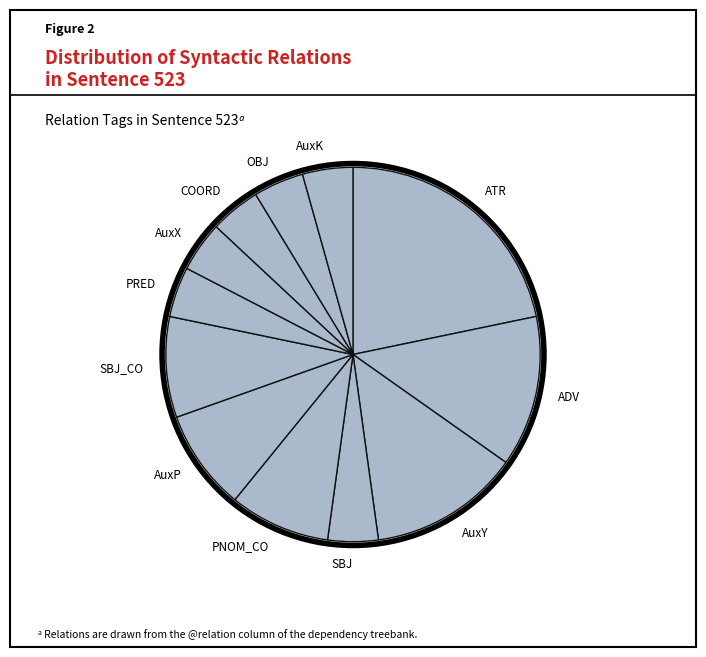

Which category has the biggest portion of the pie?

ATR